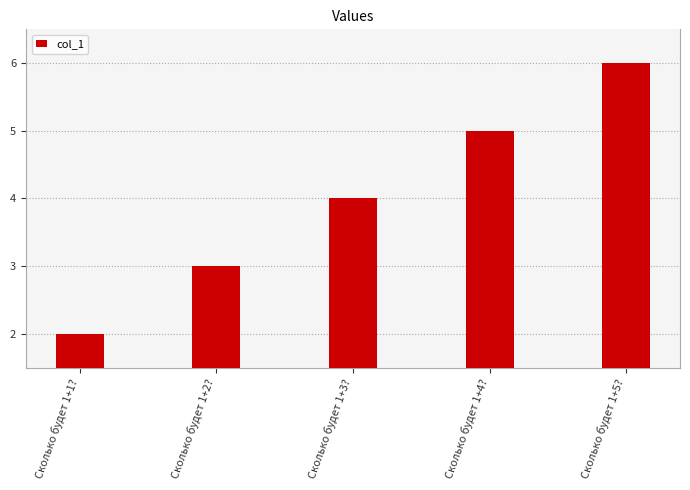

What is the maximum value shown in the chart?

6